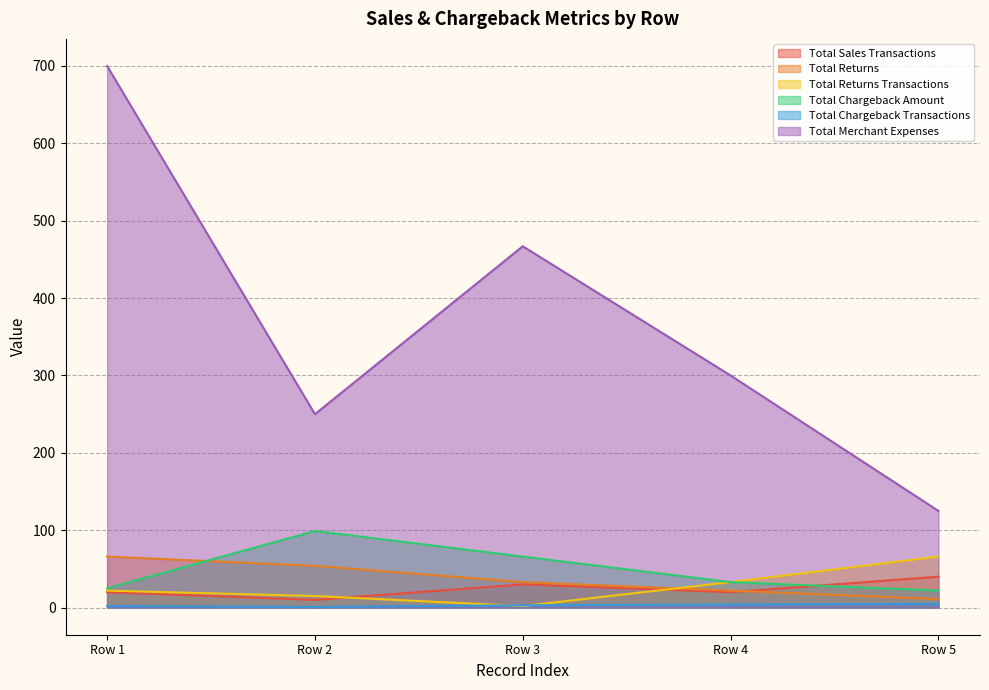

Between Row 1 and Row 5, which is larger?

Row 5